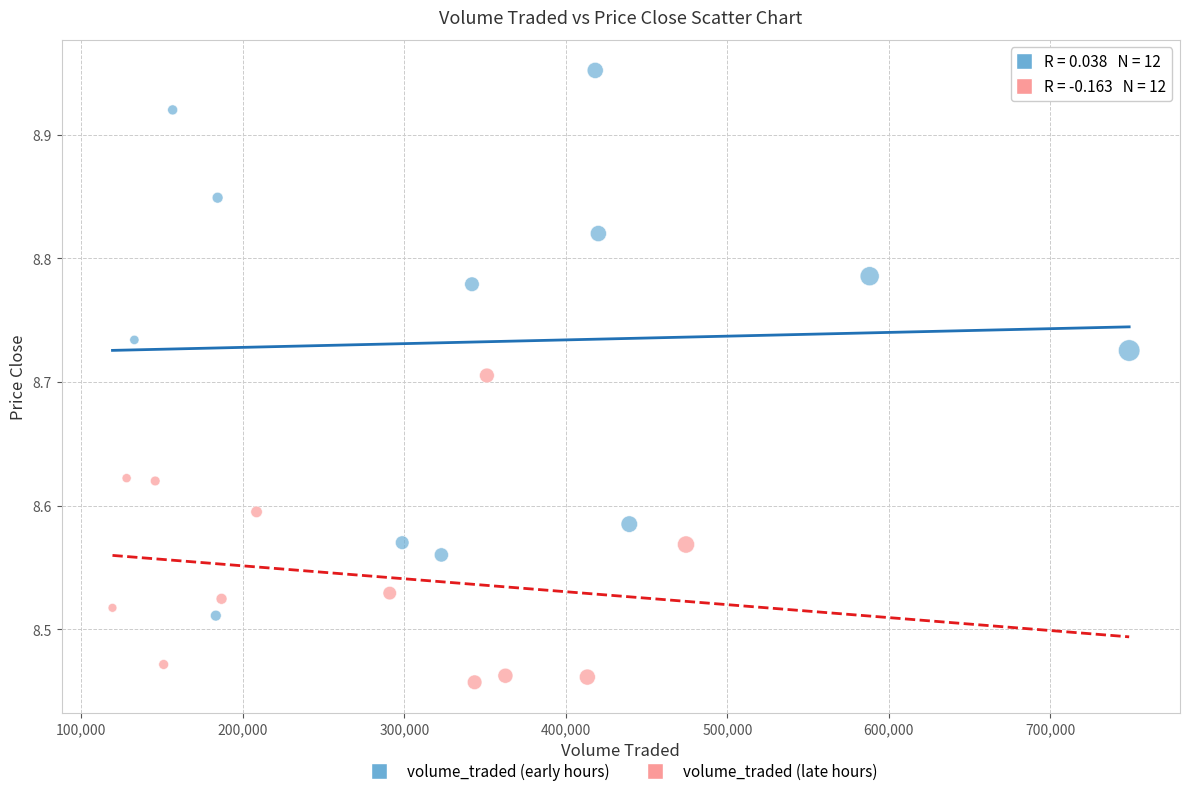

What are all the series names shown in the legend?

volume_traded (early hours), volume_traded (late hours)